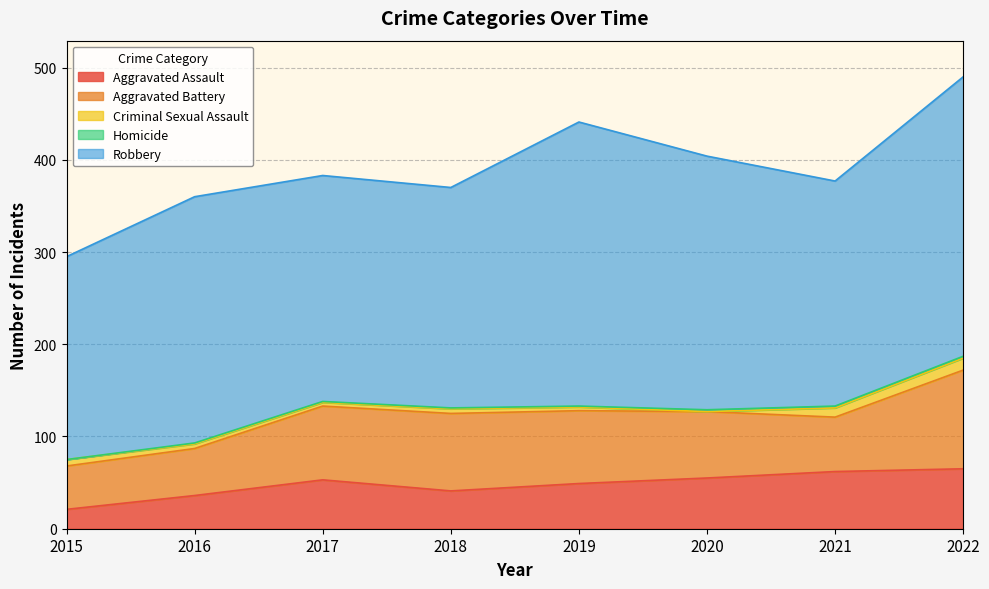

Which series has the largest range (max minus min)?

Robbery